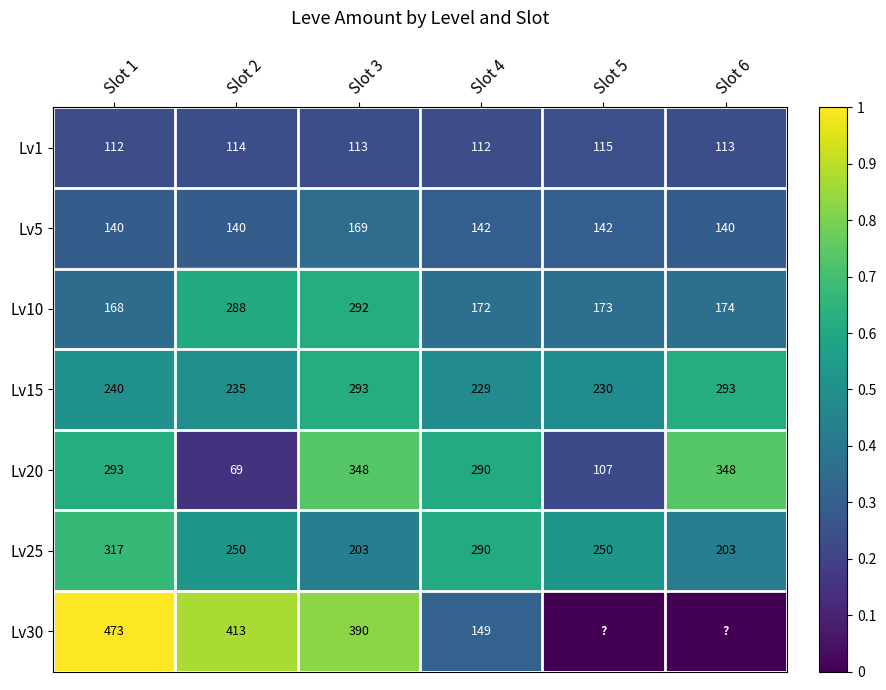

Rank the series at Slot 1 from highest to lowest value.

Lv30, Lv25, Lv20, Lv15, Lv10, Lv5, Lv1